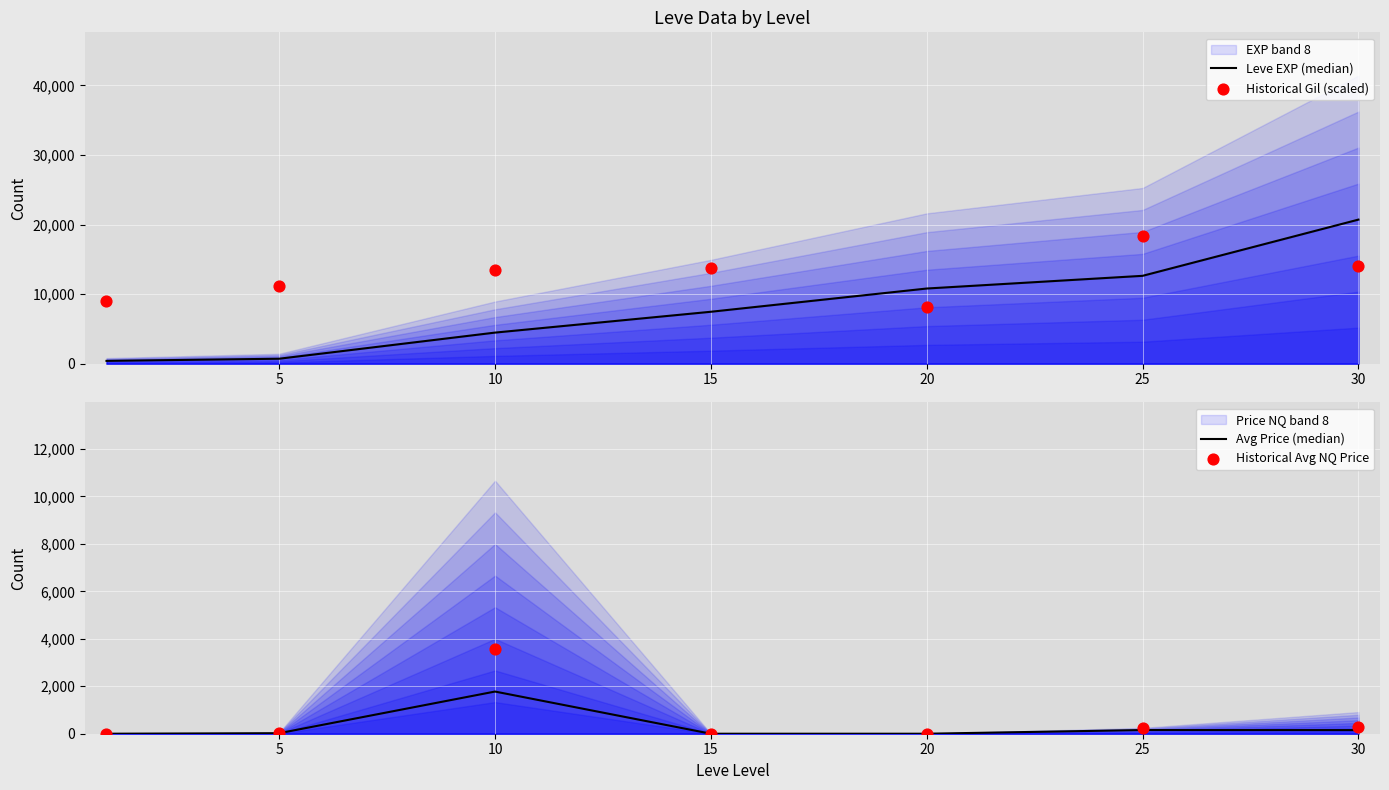

At how many categories does at least one series exceed 16404?

2